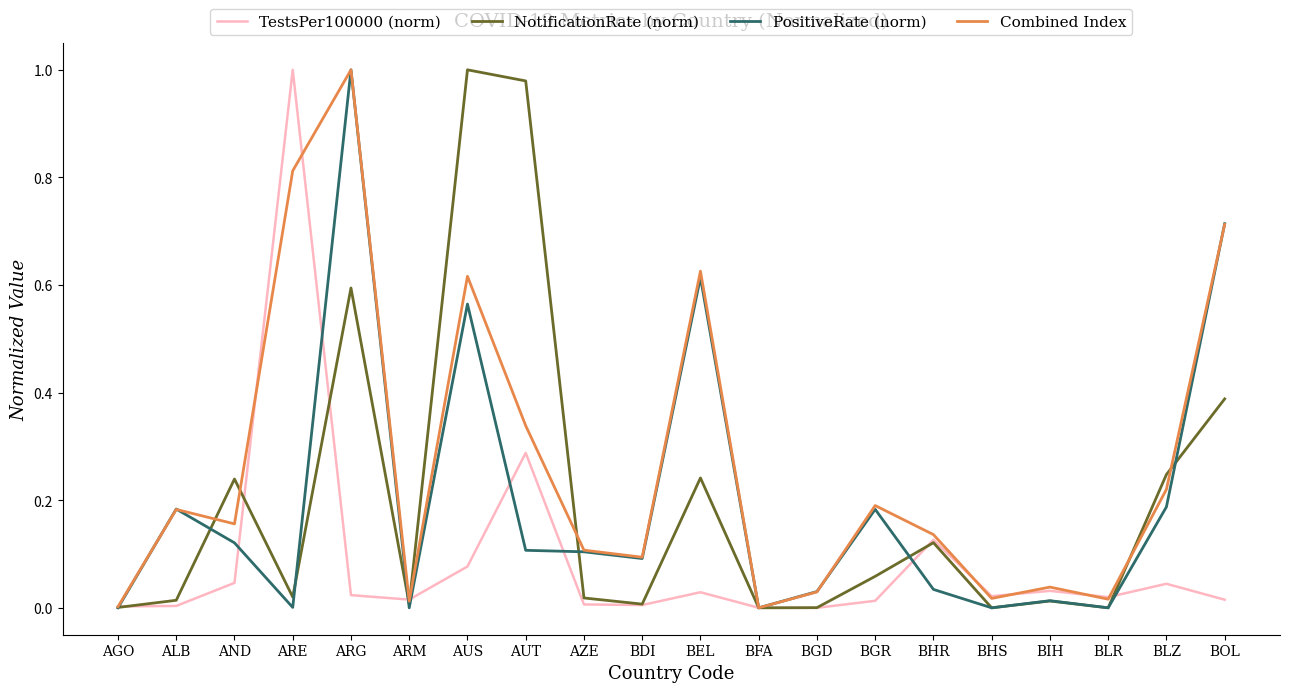

Which series has the largest total across all categories?

Combined Index